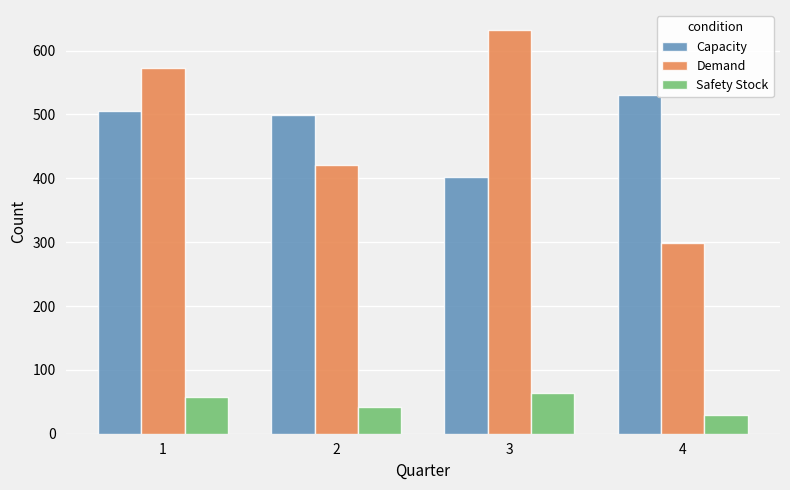

Count the number of categories in the chart.

4